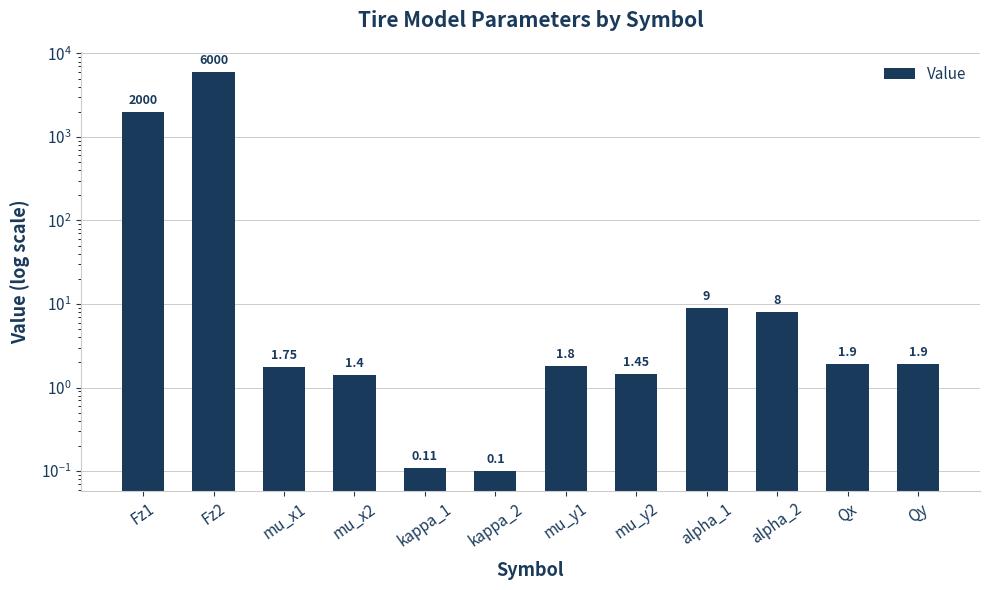

Which label corresponds to the largest value in the chart?

Fz2